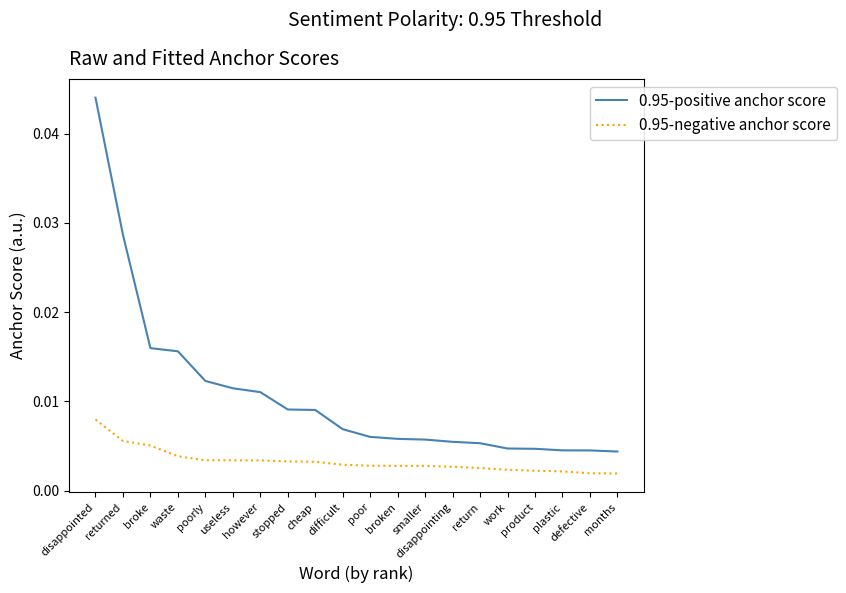

Which series has the largest total across all categories?

0.95-positive anchor score